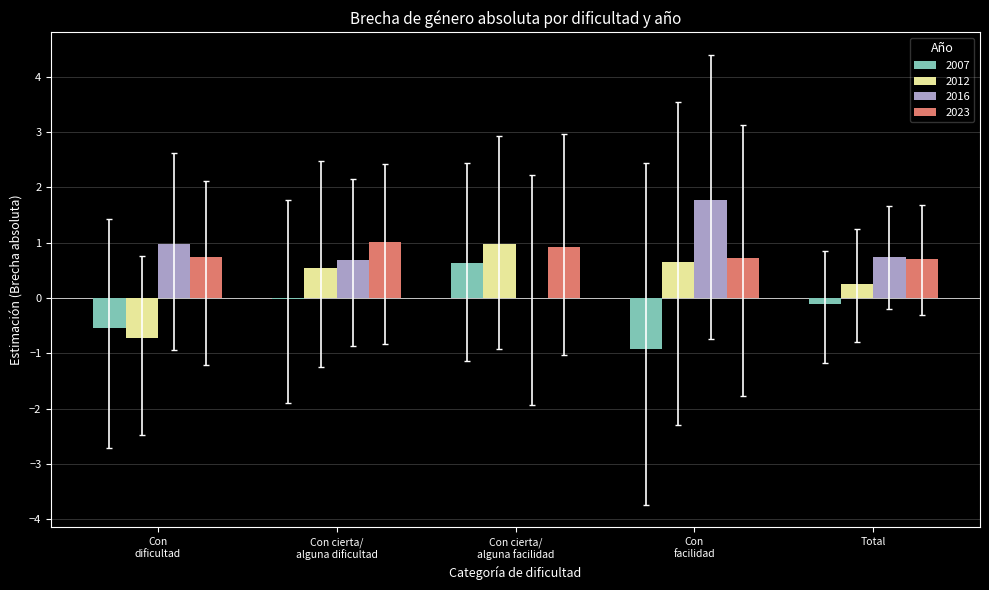

The 2016 series shows 1.3 at Total. True or false?

False